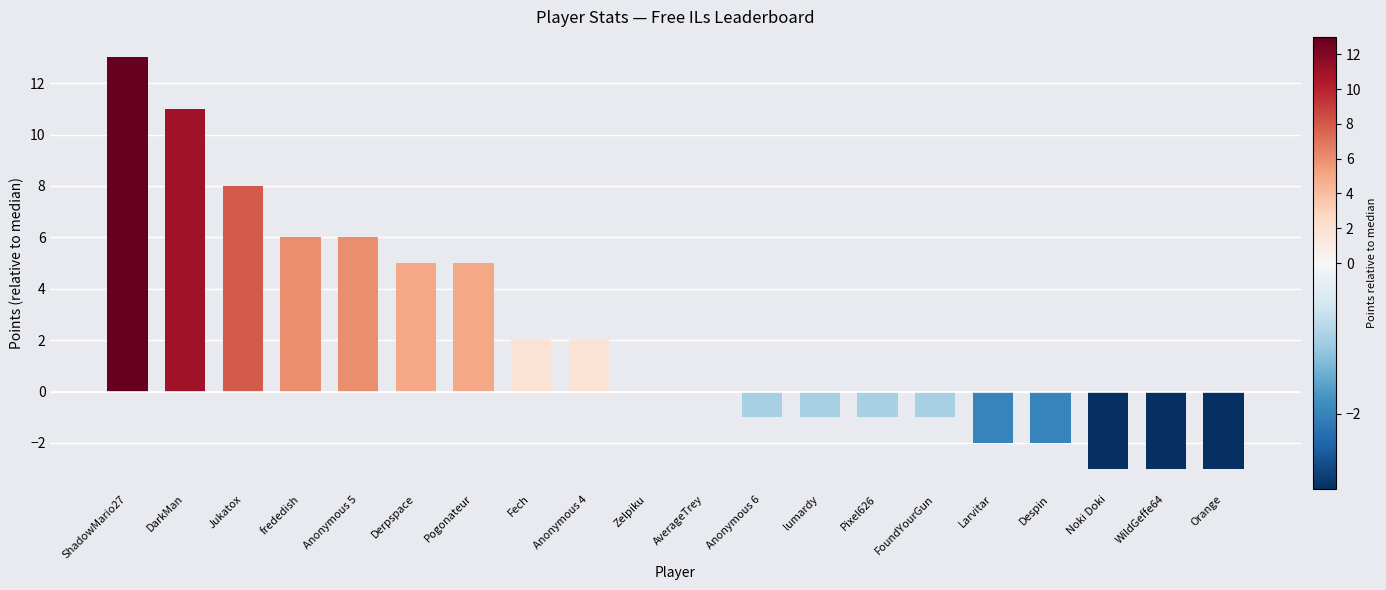

What is the maximum value shown in the chart?

13